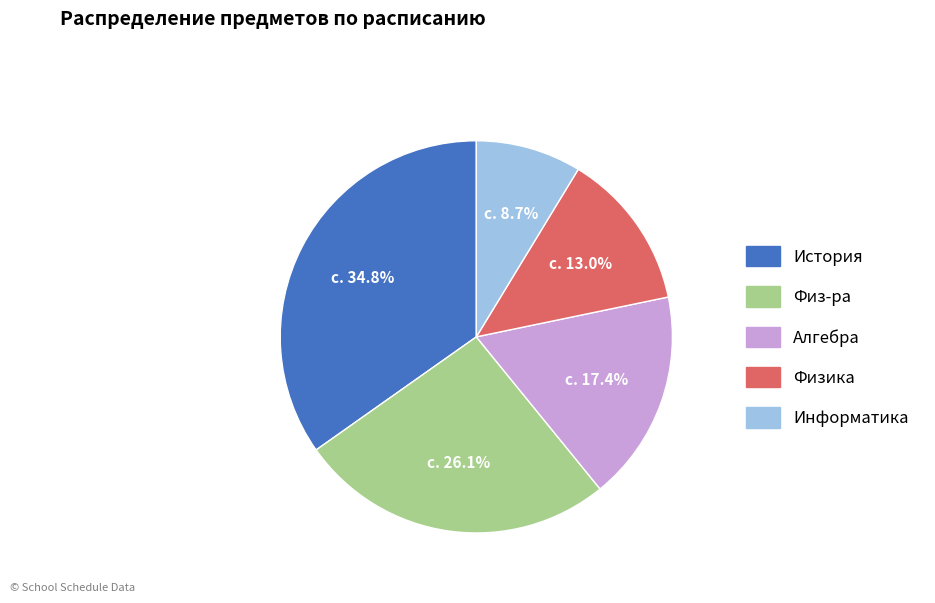

Does any single category account for the majority?

No